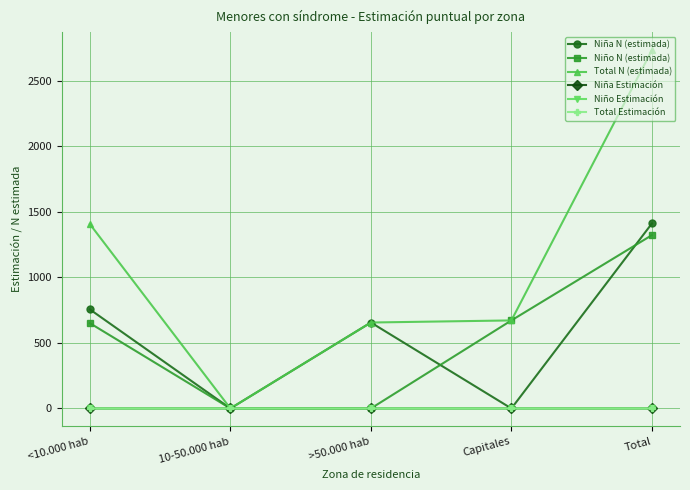

What is the sum of all Niña N (estimada) values?

2824.0